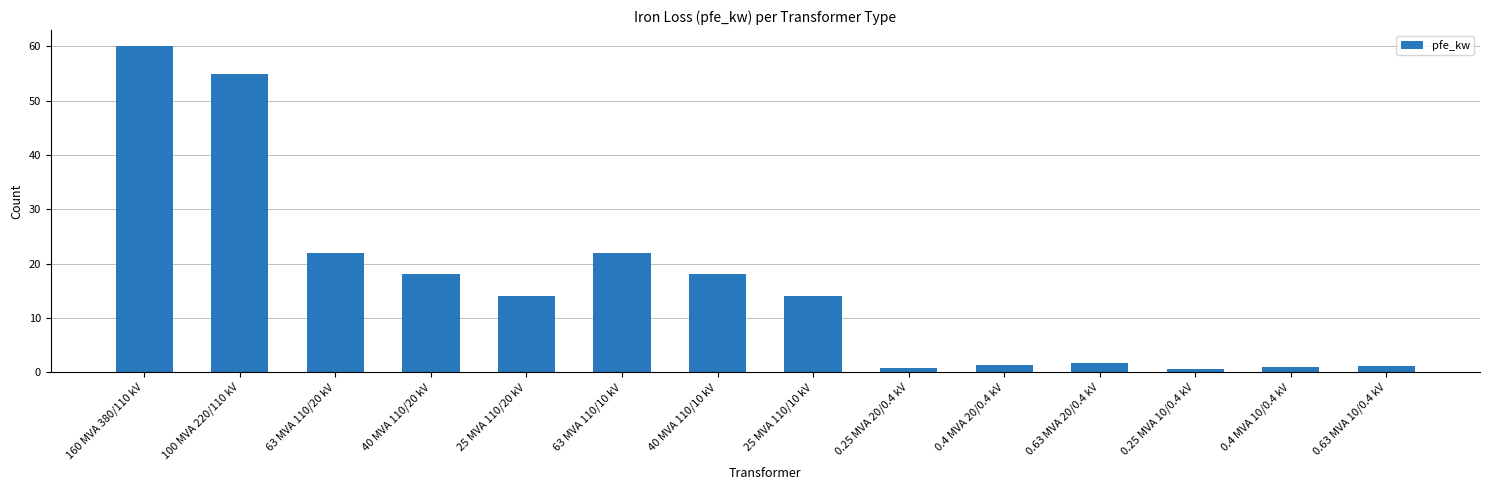

At which label does the data first exceed 14?

160 MVA 380/110 kV